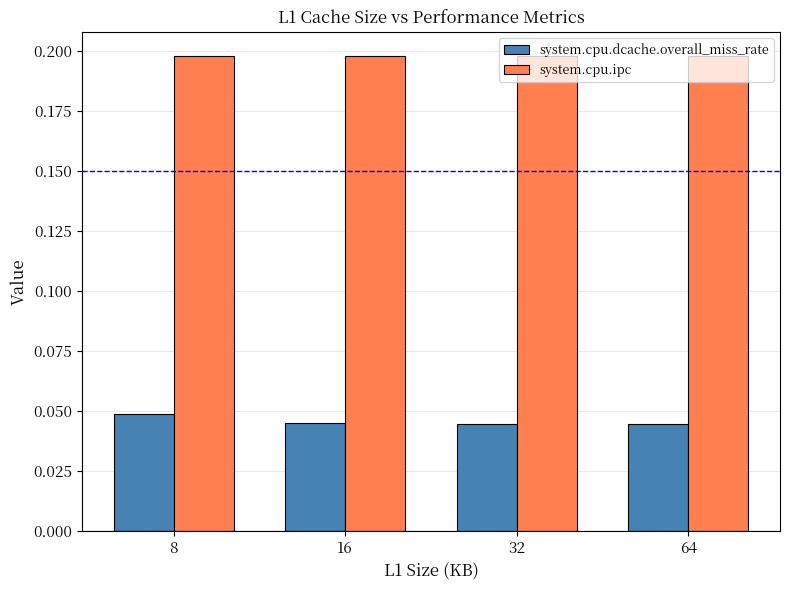

How many system.cpu.dcache.overall_miss_rate values are between 0 and 1?

4